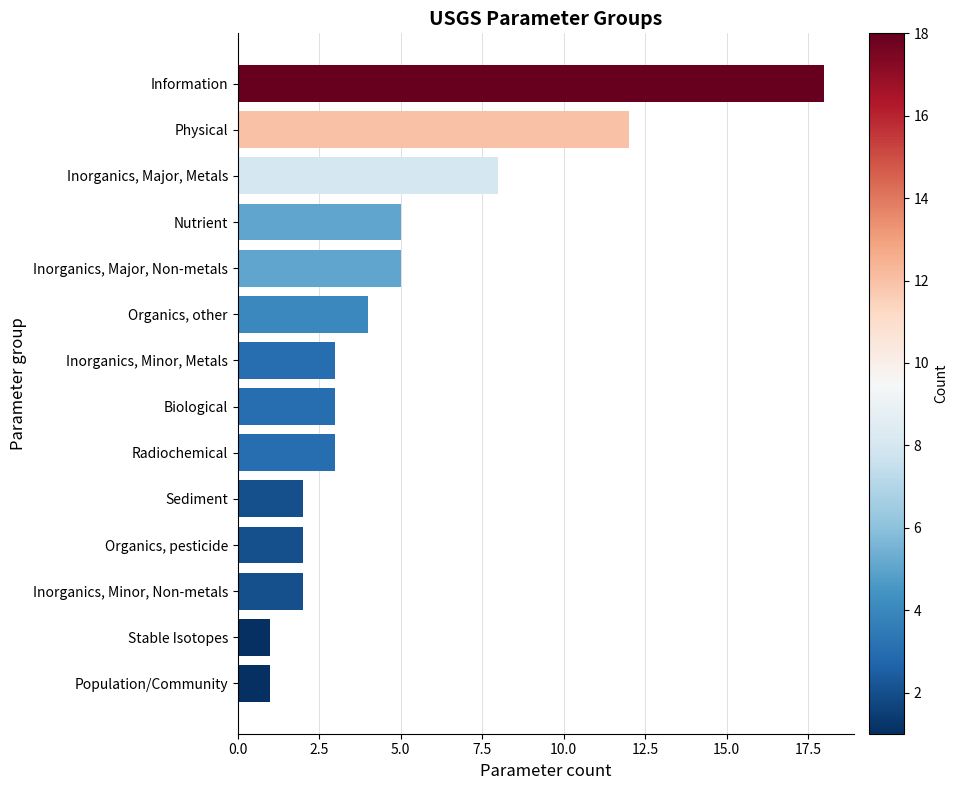

Reading bottom to top, list all the values displayed in this chart.

1	1	2	2	2	3	3	3	4	5	5	8	12	18